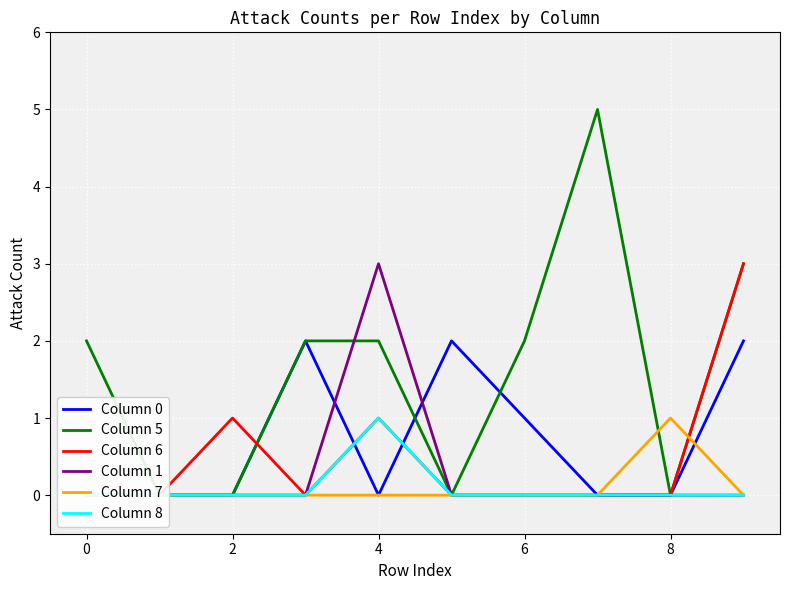

What is the sum of the Column 0 values at 9 and −2?

2